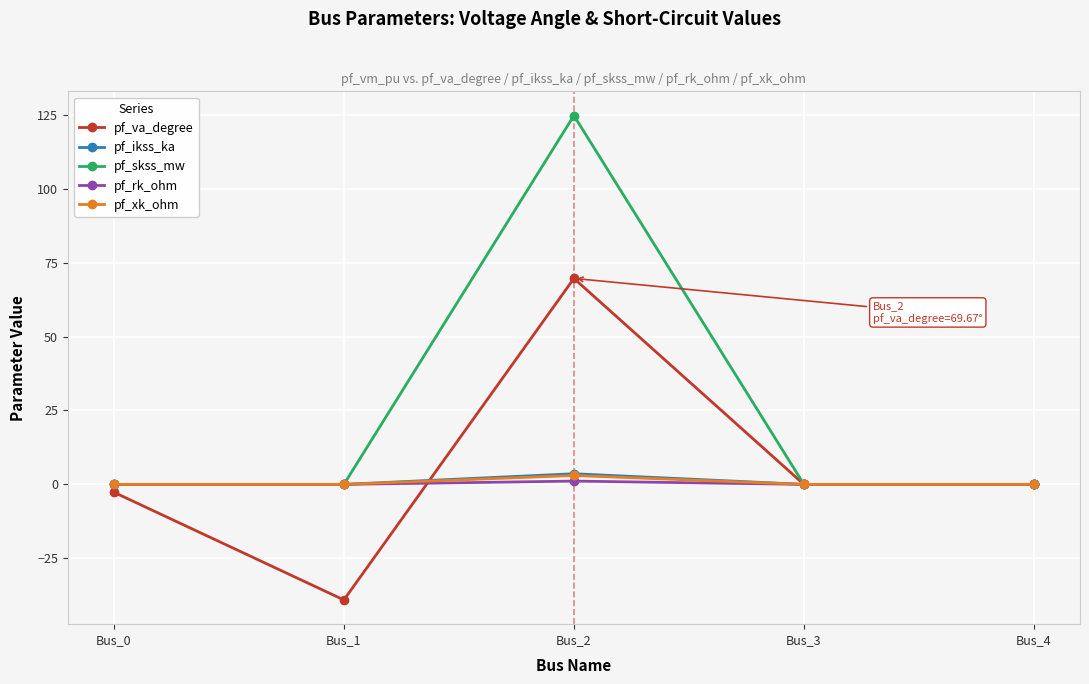

Which series has the largest total across all categories?

pf_skss_mw